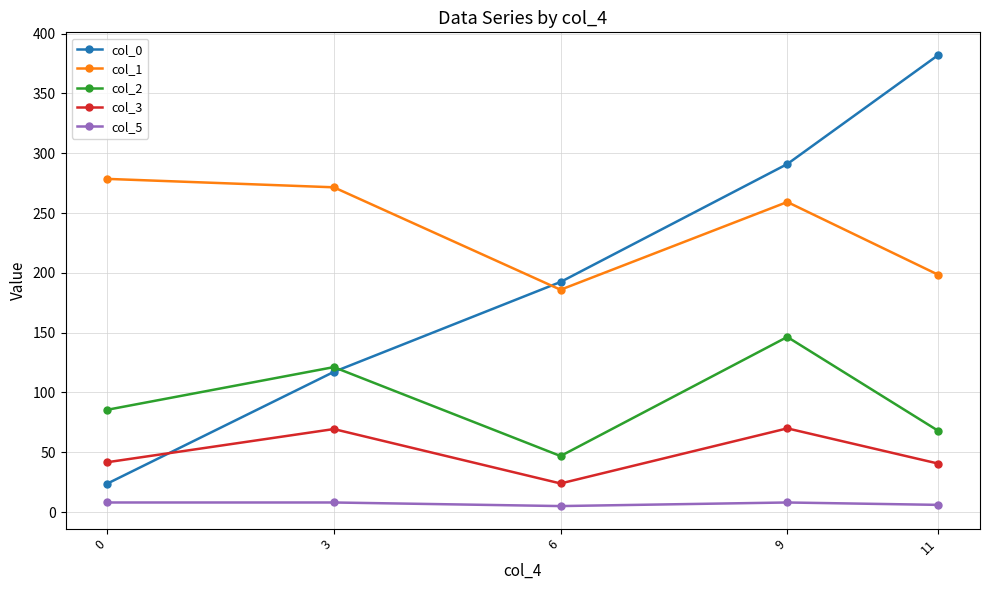

Between 0 and 6, which series saw the biggest shift?

col_0